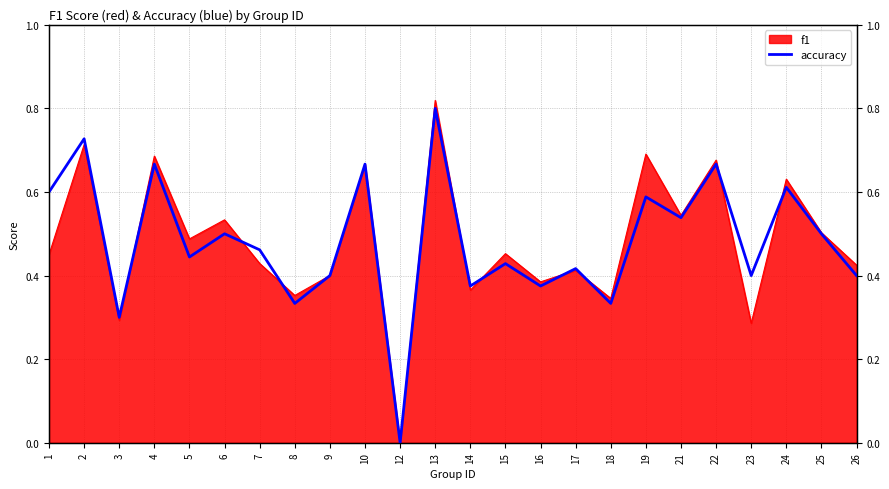

Count the values in the range 0 to 1.

24